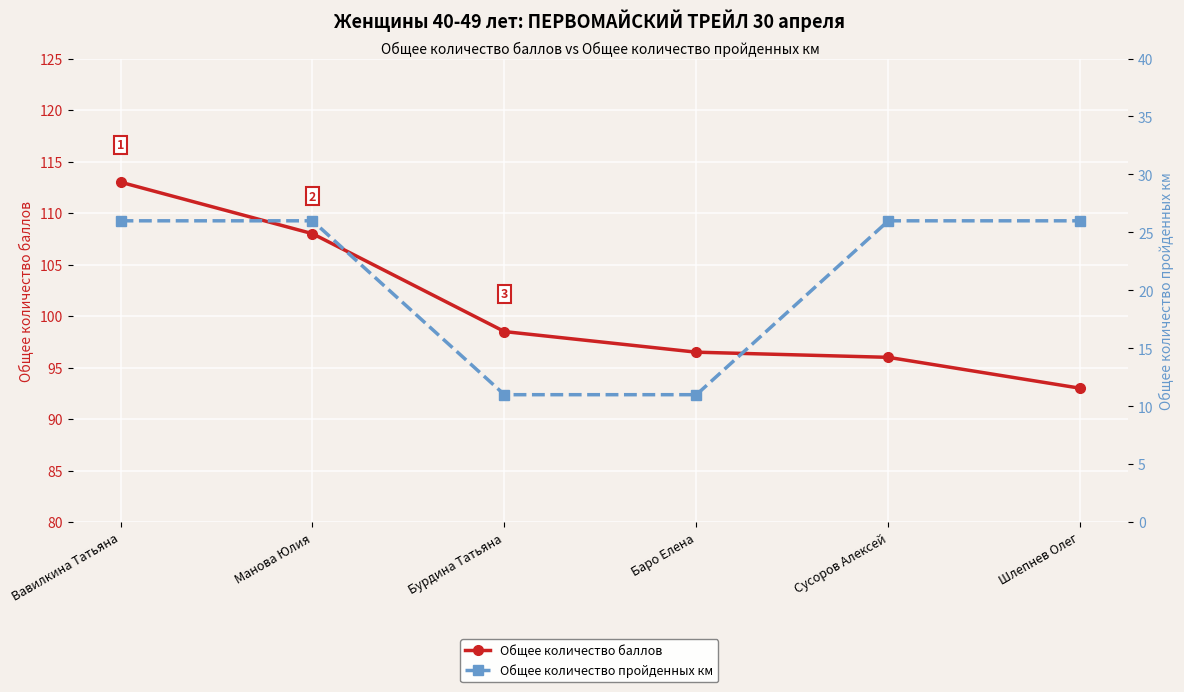

At which label does Общее количество баллов first exceed 98?

Вавилкина Татьяна